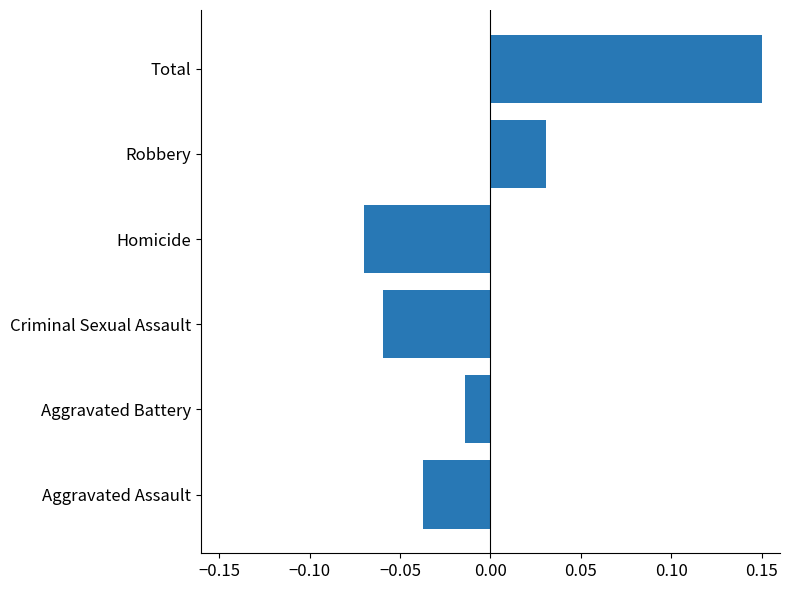

The value at Aggravated Assault is -0.1. True or false?

False